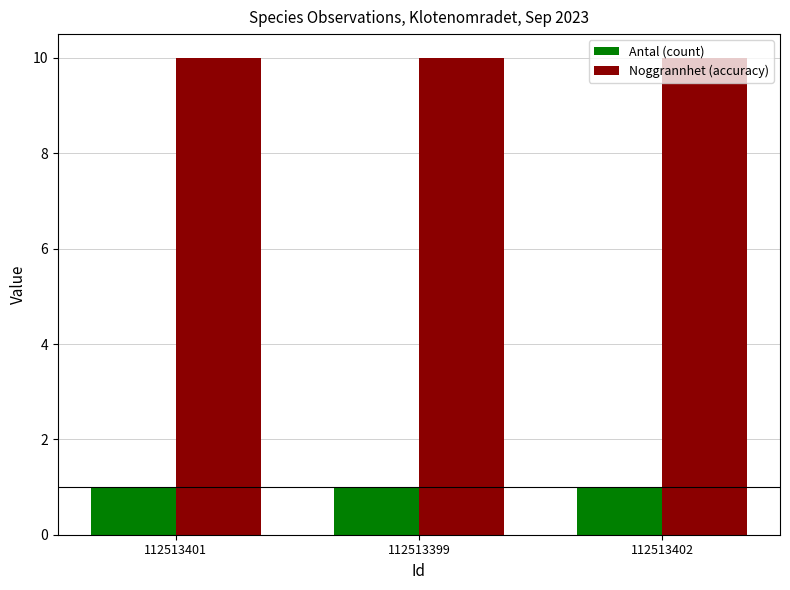

What is the difference between the highest and lowest values at 112513401?

9